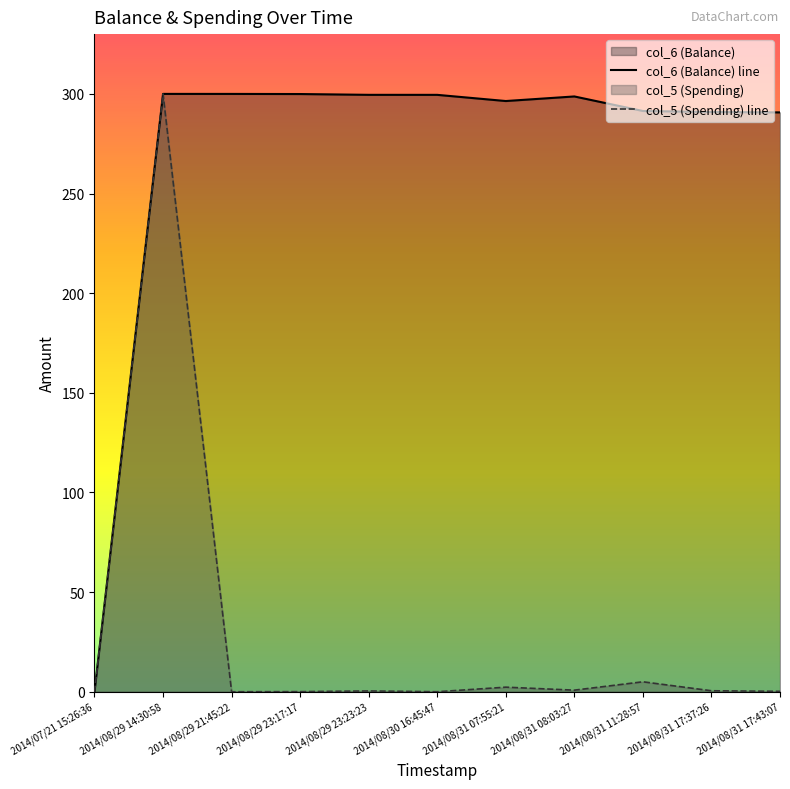

What position from the left is 2014/08/31 17:43:07?

11